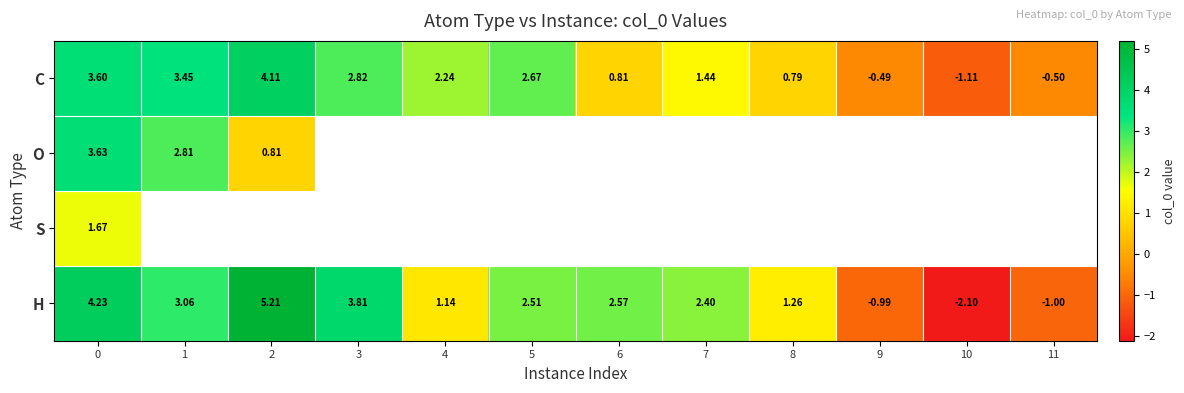

What is the difference between the H values at 4 and 1?

1.9